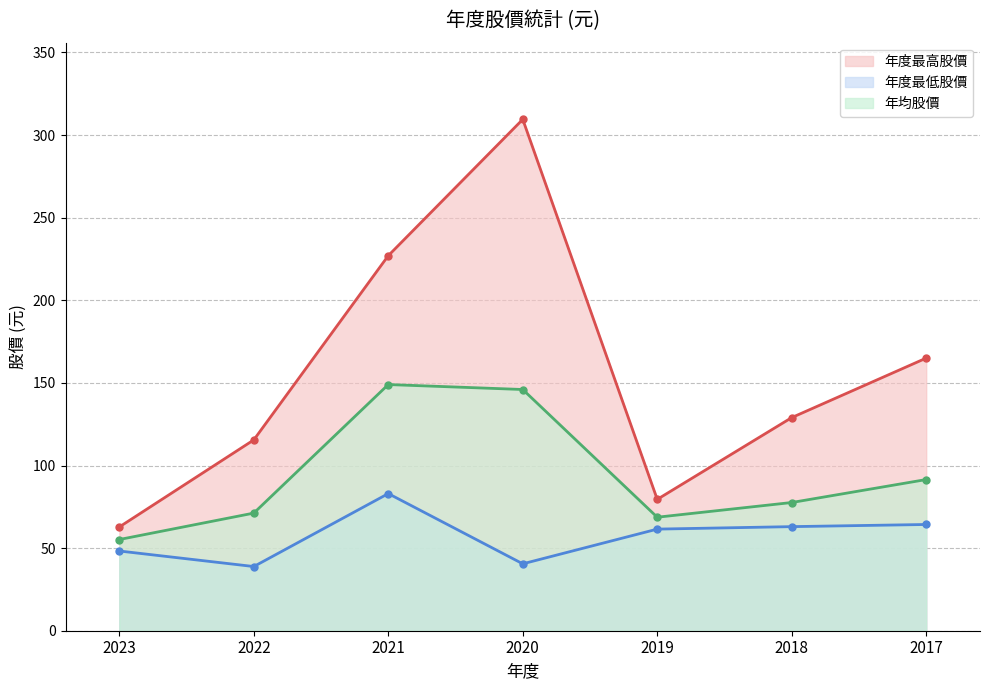

What is the difference between the maximum and minimum values in the 年均股價 series?

93.8